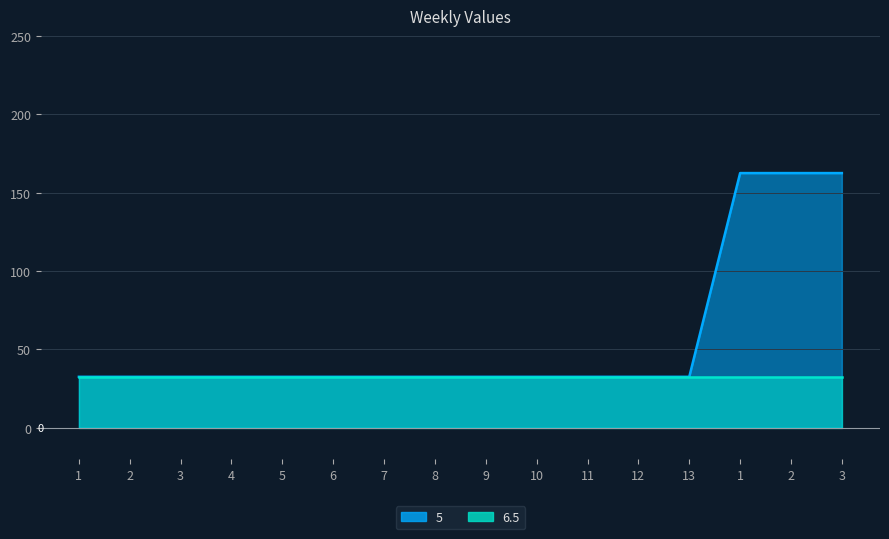

Which has a higher value, 3 or 7?

3